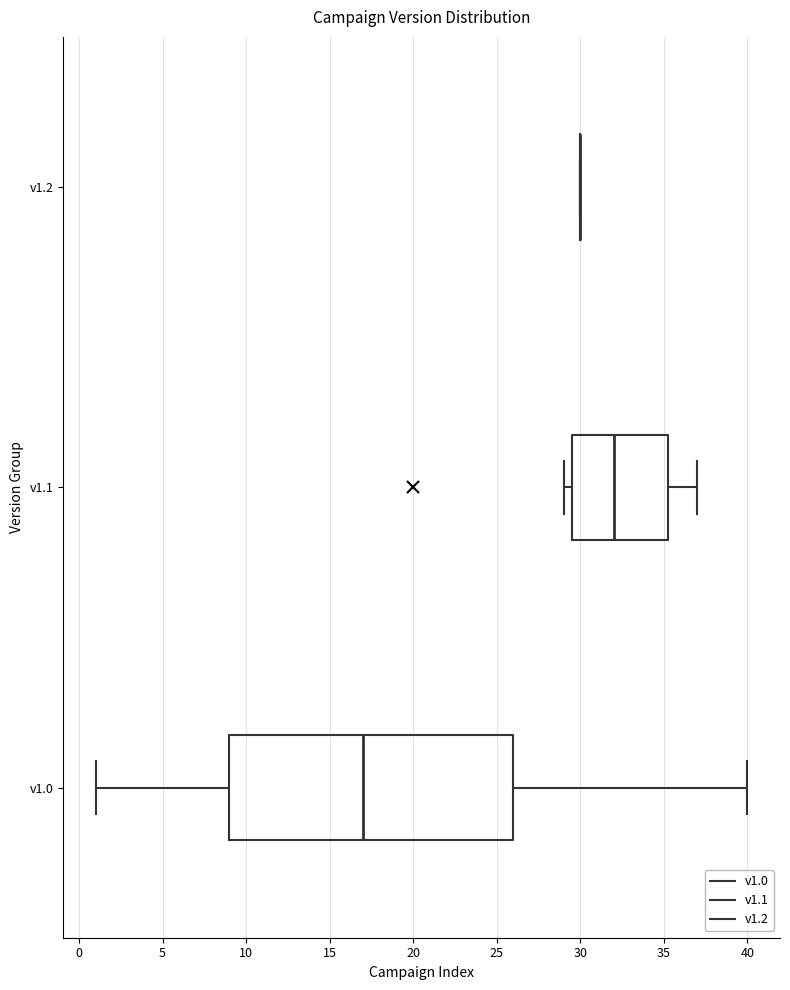

Reading bottom to top, read every box against the x-axis: the position of its median line, the range the box covers, and the ends of its whiskers. The values are not printed on the chart, so give them approximately, as read against the axis.

v1.0: median 17.0, box 9.0 to 26.0, whiskers 1.0 to 40.0
v1.1: median 32.0, box 29.5 to 35.5, whiskers 29.0 to 37.0
v1.2: box collapsed to a line at 30.0, whiskers 30.0 to 30.0